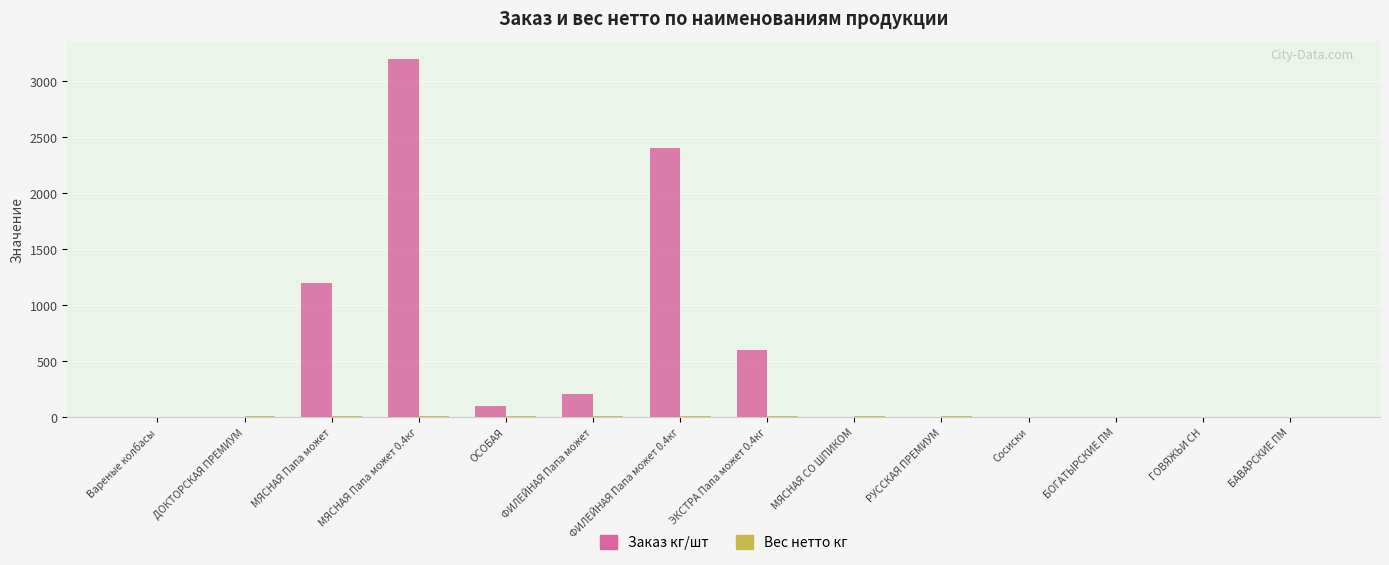

Which series changed the most between Вареные колбасы and МЯСНАЯ Папа может?

Заказ кг/шт